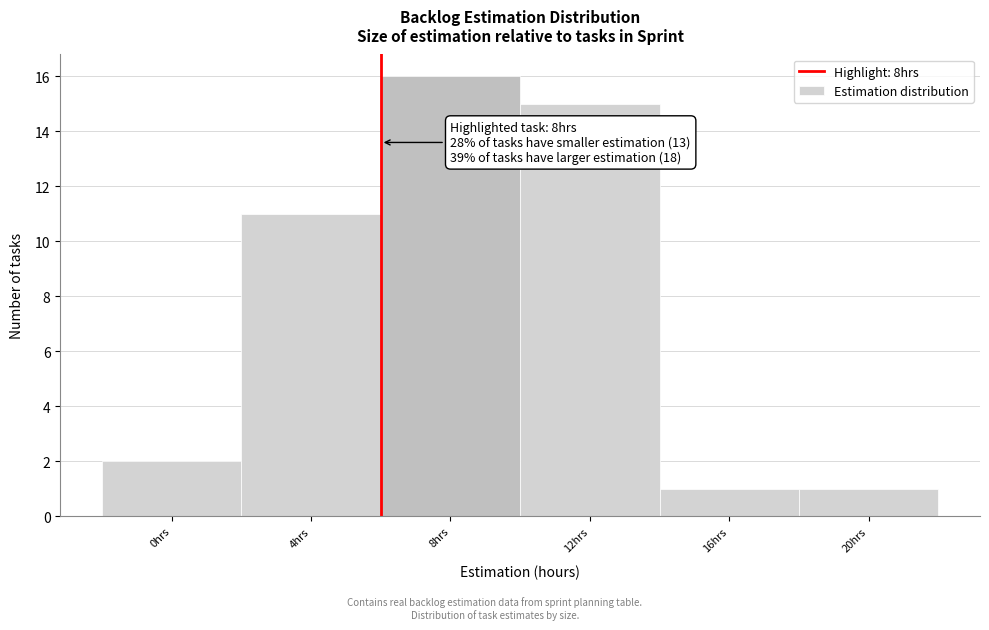

Reading right to left, transcribe all the data shown in this chart.

1	1	15	16	11	2